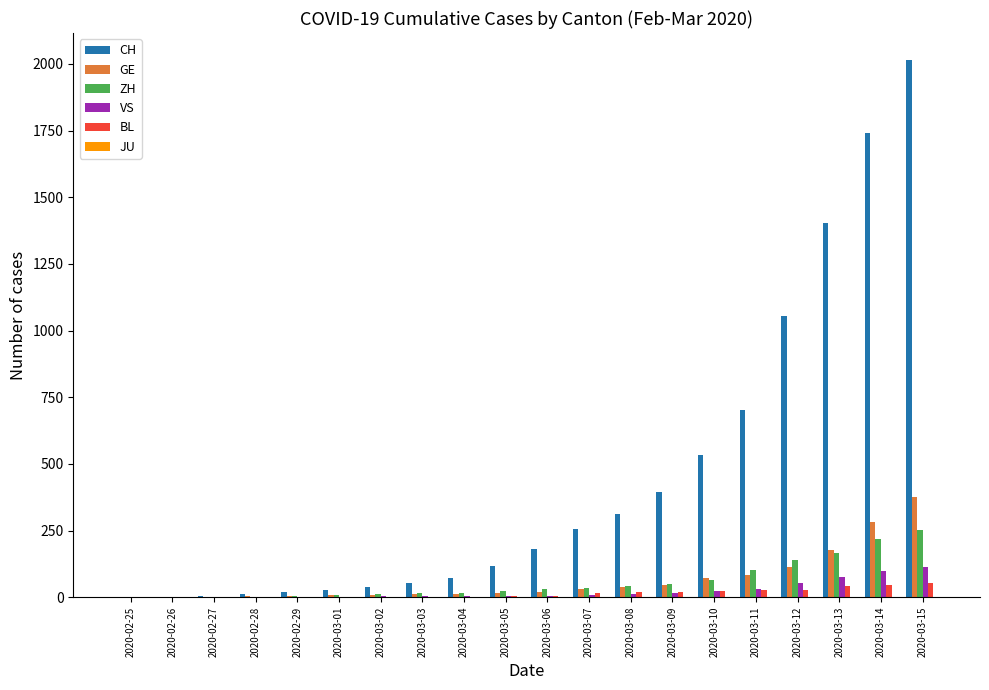

Which series has the largest total across all categories?

CH